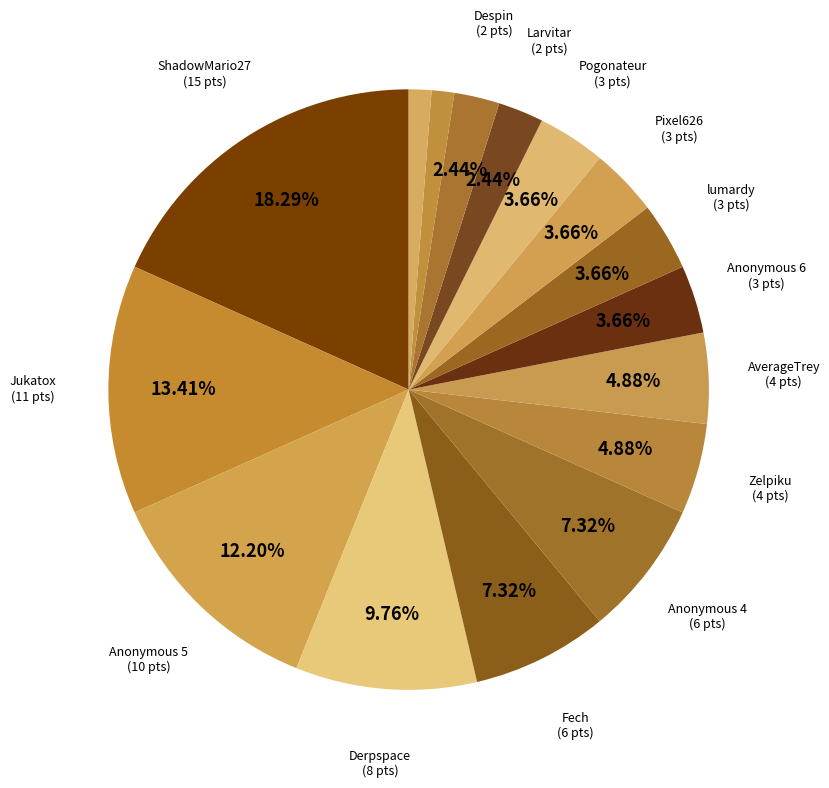

Rank the categories by value from highest to lowest.

ShadowMario27, Jukatox, Anonymous 5, Derpspace, Fech, Anonymous 4, Zelpiku, AverageTrey, Anonymous 6, lumardy, Pixel626, Pogonateur, Larvitar, Despin, Noki Doki, WildGeffe64